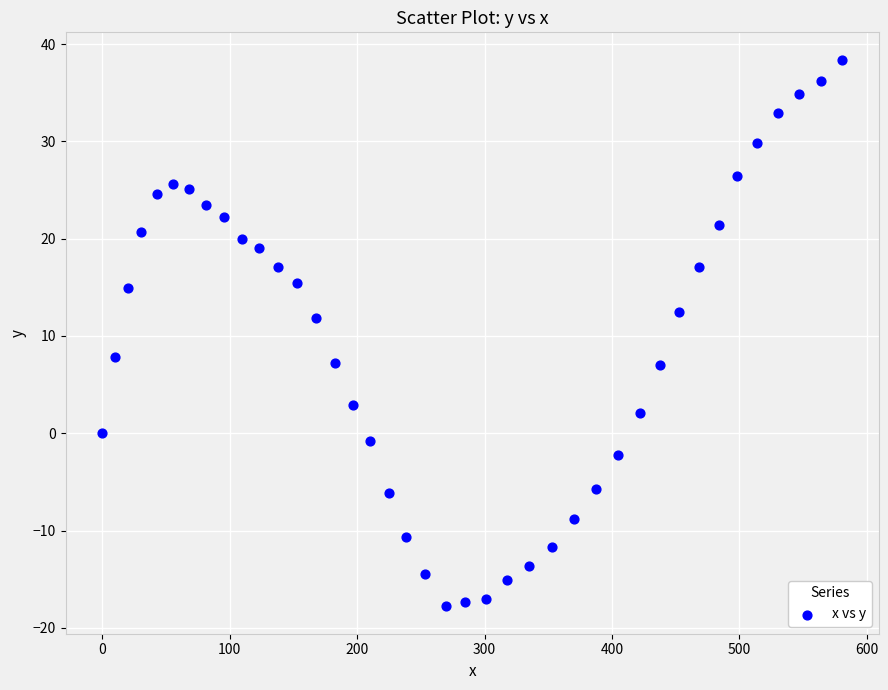

What is the range of X values (max minus min)?

580.6